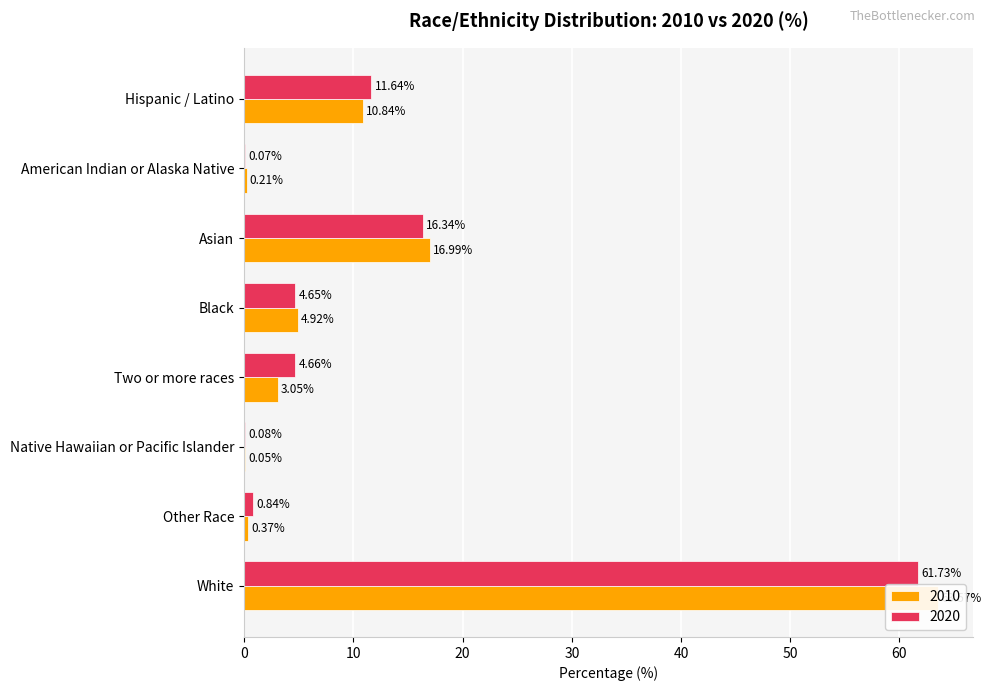

Between Other Race and Asian, which is larger?

Asian